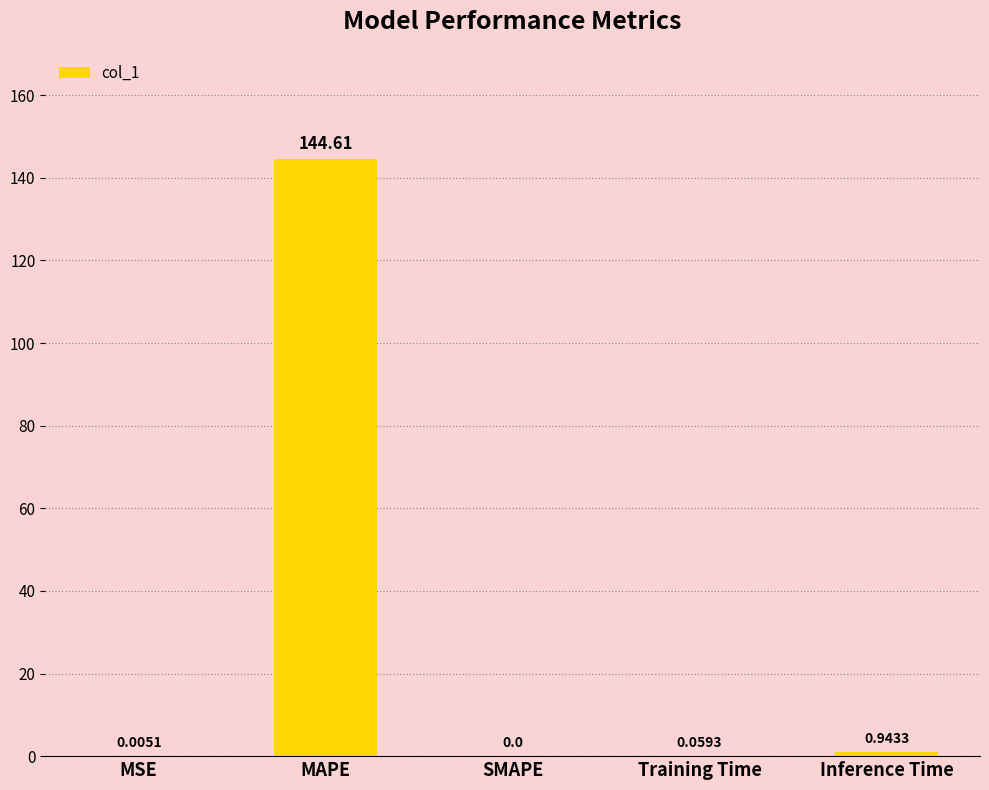

What is the sum of all values?

145.6